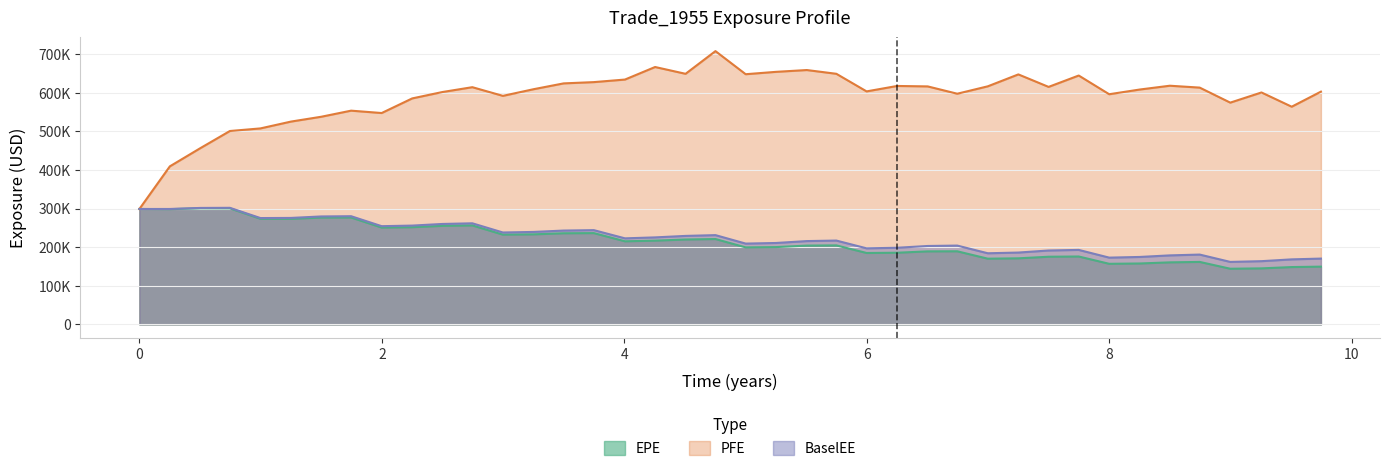

At which label is PFE closest to 503190?

0.746538